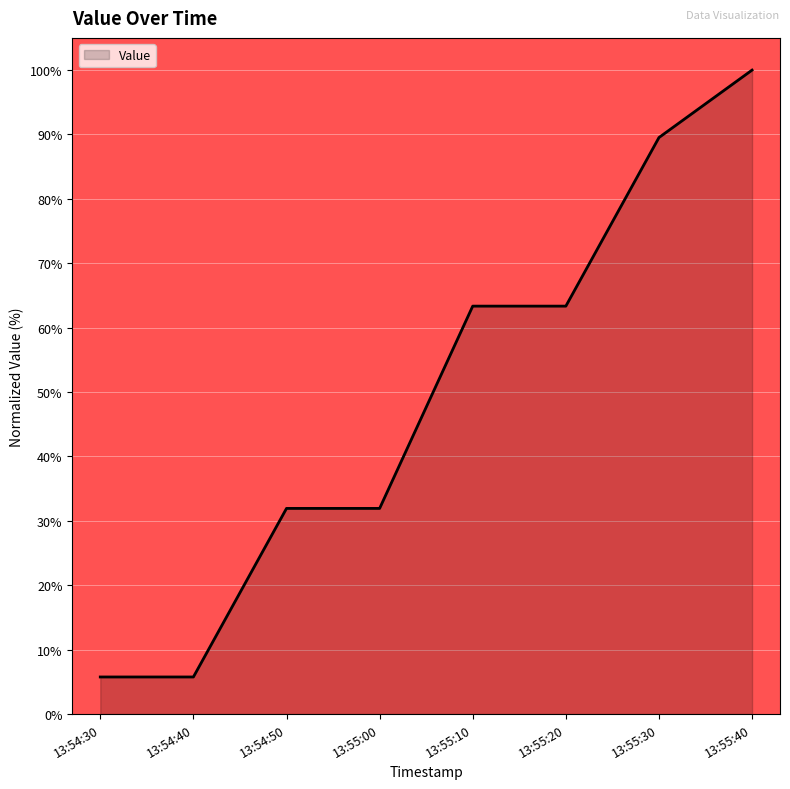

Count the number of values greater than 63.

4